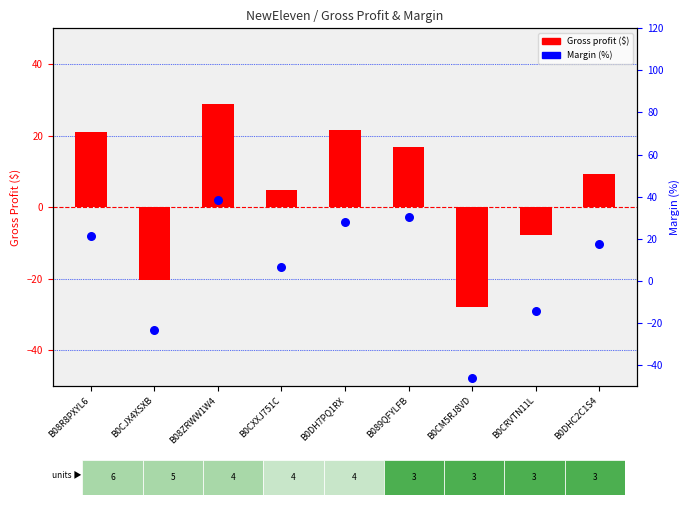

Is the value of Gross profit at B089QFYLFB greater than the value of Margin (%) at B0CM5RJ8VD?

Yes